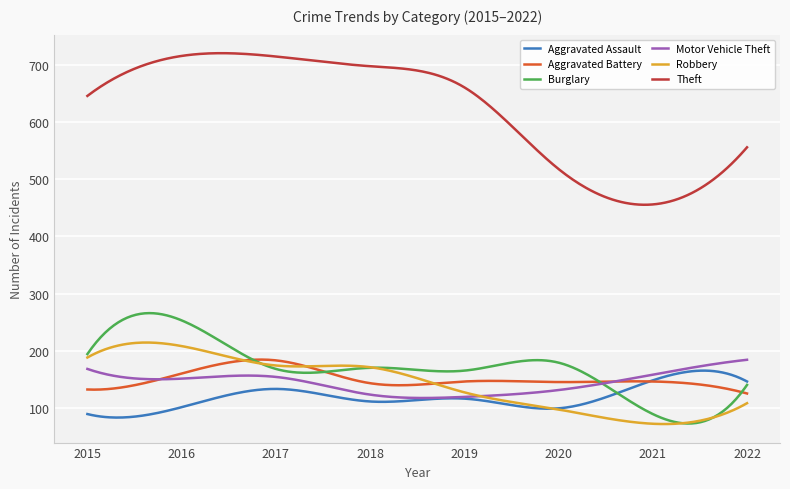

True or false: Aggravated Battery and Theft intersect in this chart.

False